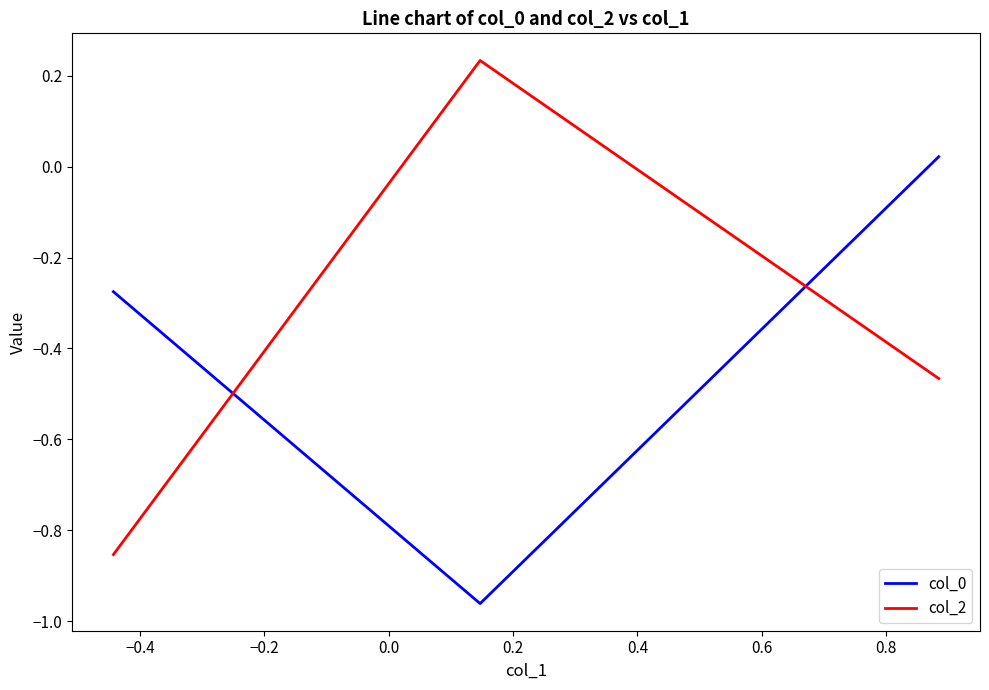

What is the difference between the maximum and minimum values in the col_0 series?

1.0